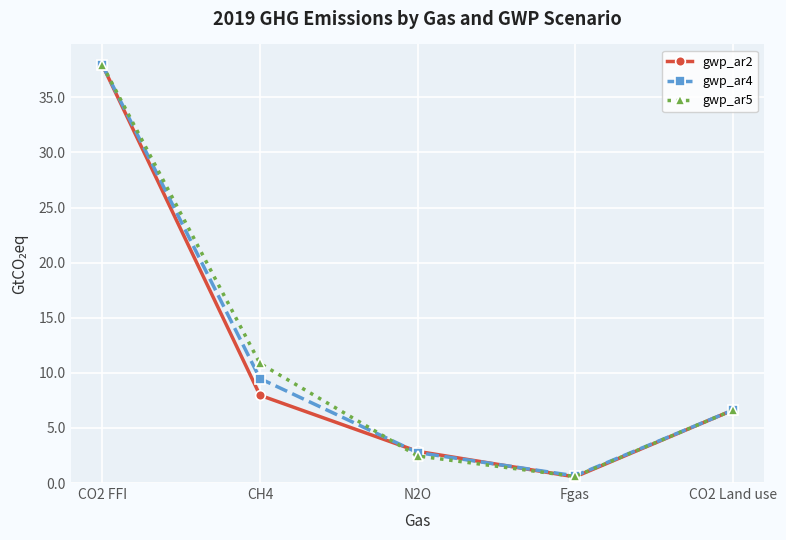

Is it true that gwp_ar2 equals 4.8 at N2O?

False